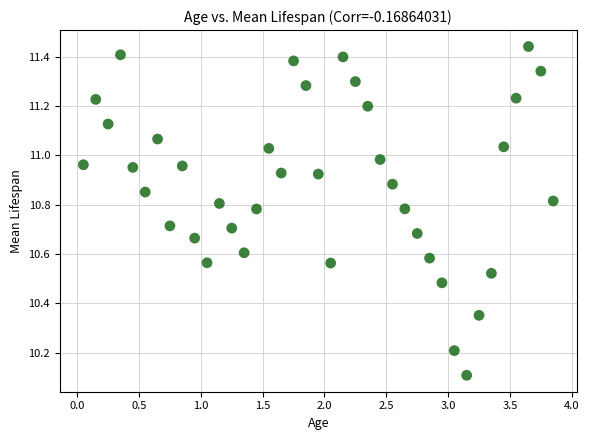

What Y value in the scatter plot is closest to 10?

10.1